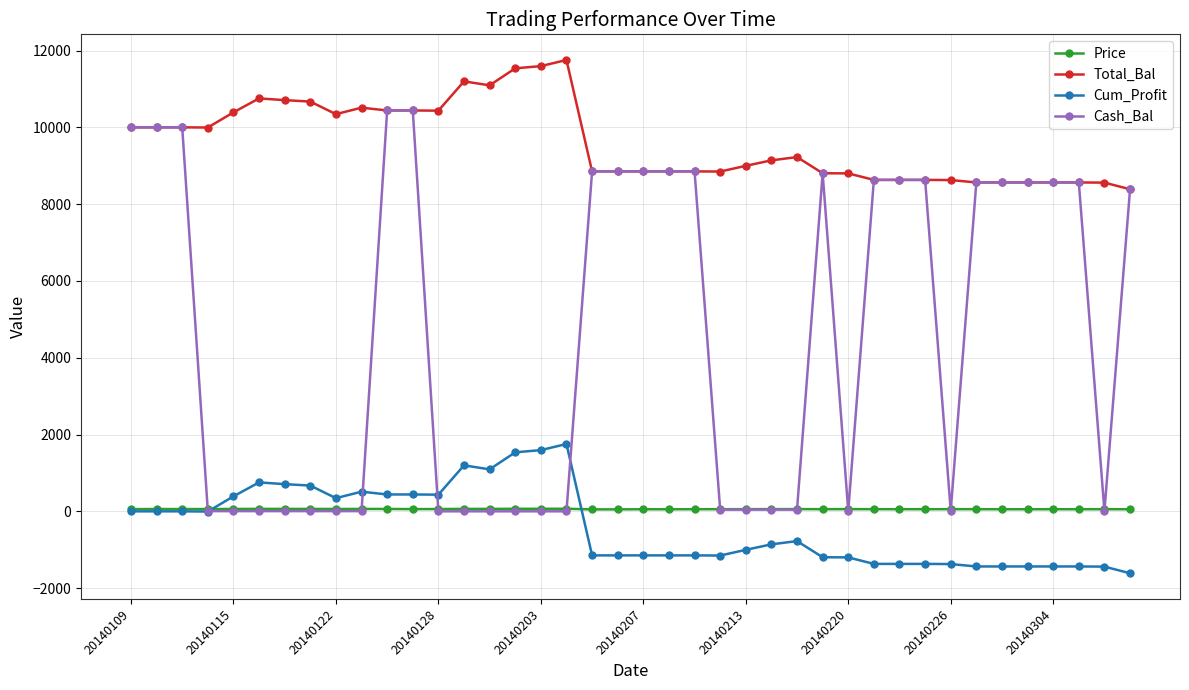

Which series has the largest total across all categories?

Total_Bal